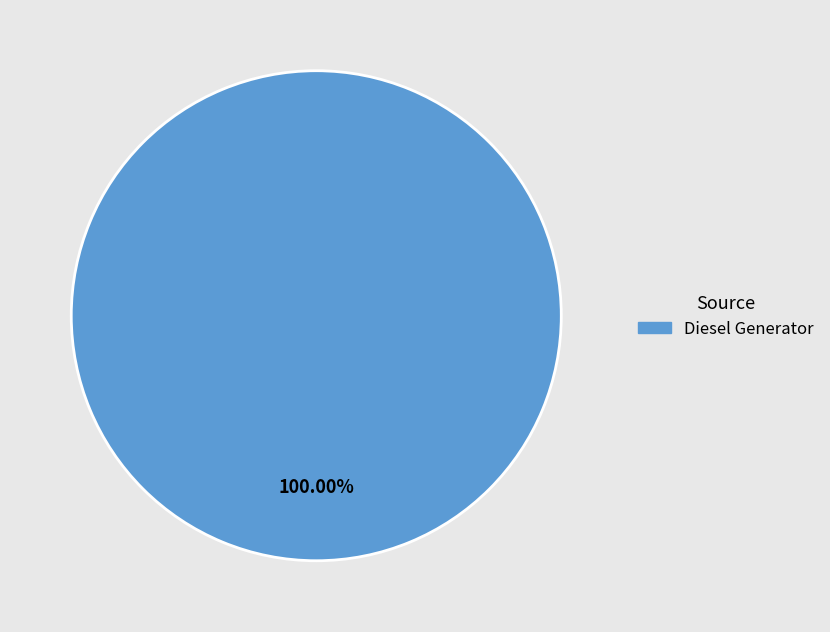

Does any single category account for the majority?

Yes